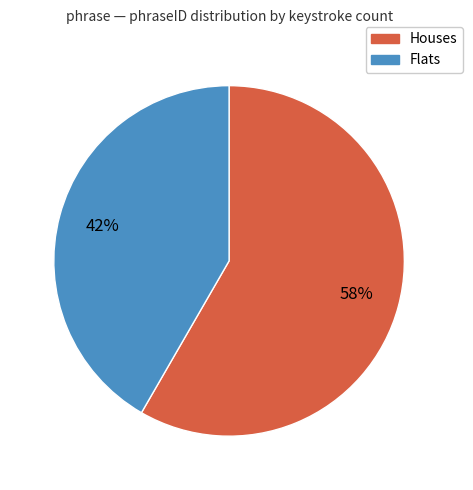

To the nearest percent, what is the average slice percentage?

50%